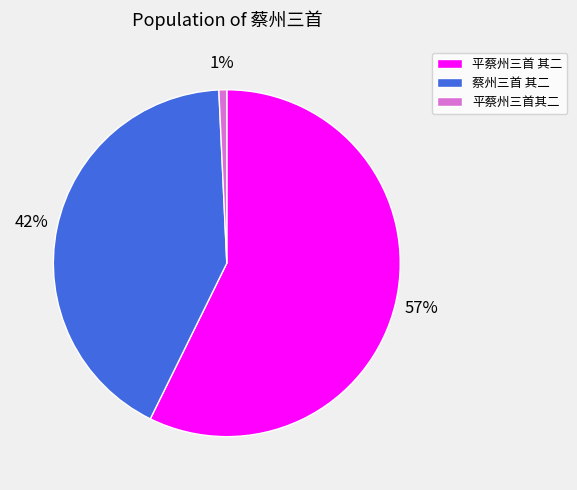

To the nearest percent, what is the difference between the 平蔡州三首 其二 and 蔡州三首 其二 slice percentages?

15%